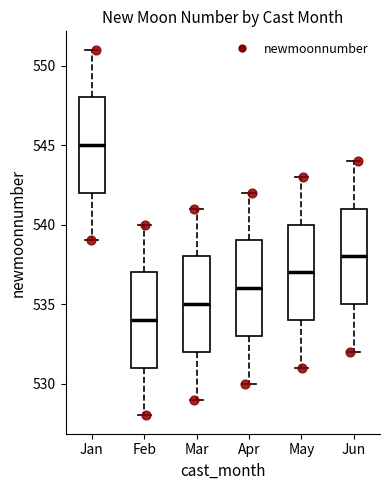

Which box has the highest median line?

Jan